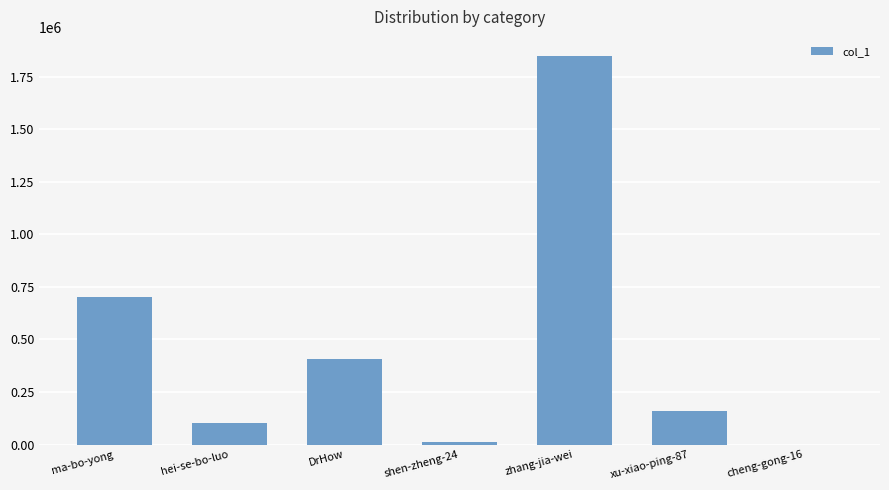

The value at zhang-jia-wei is 1846512. True or false?

True